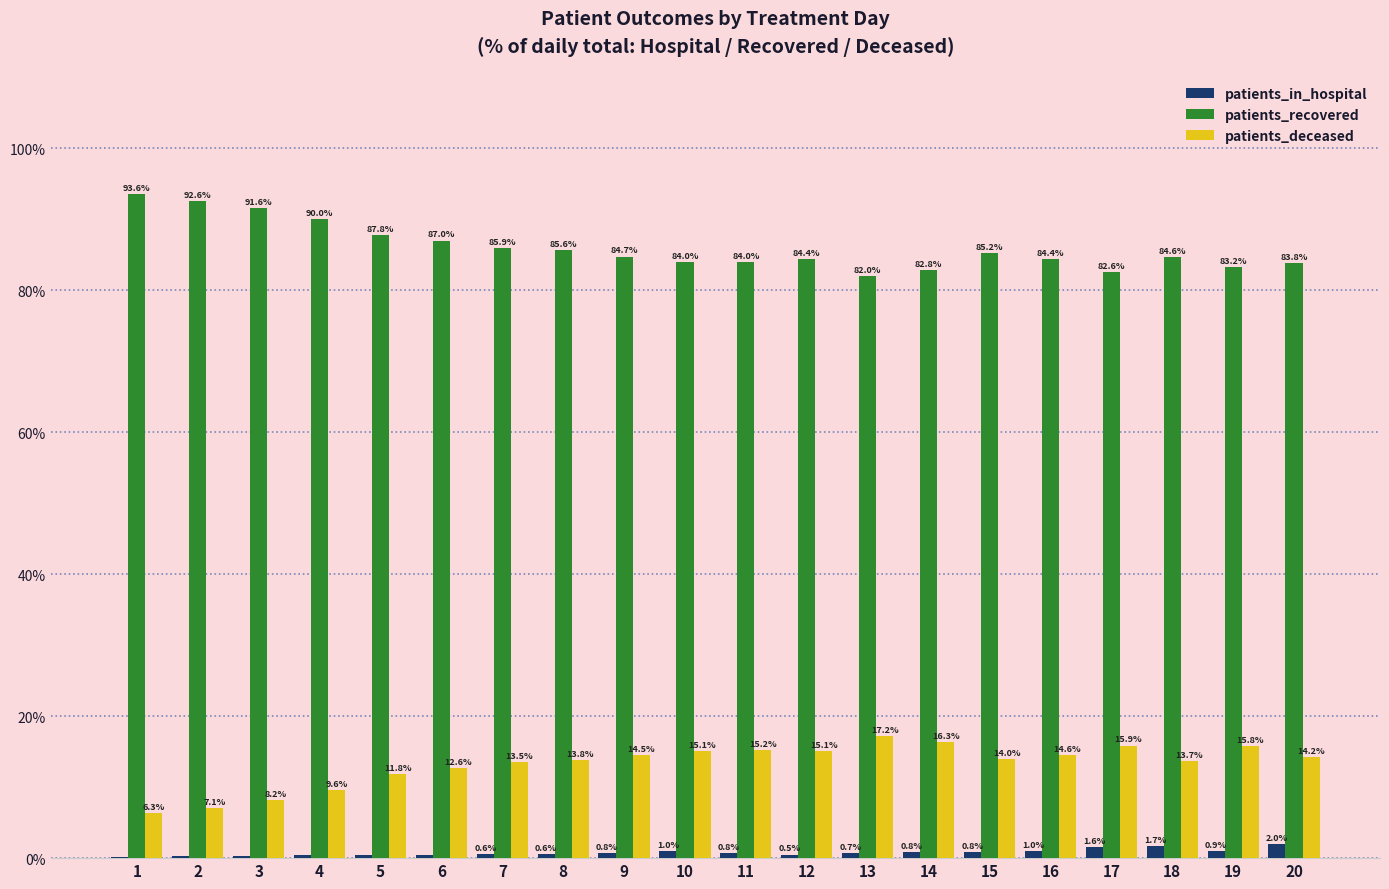

Between 6 and 8, which series saw the biggest shift?

patients_recovered